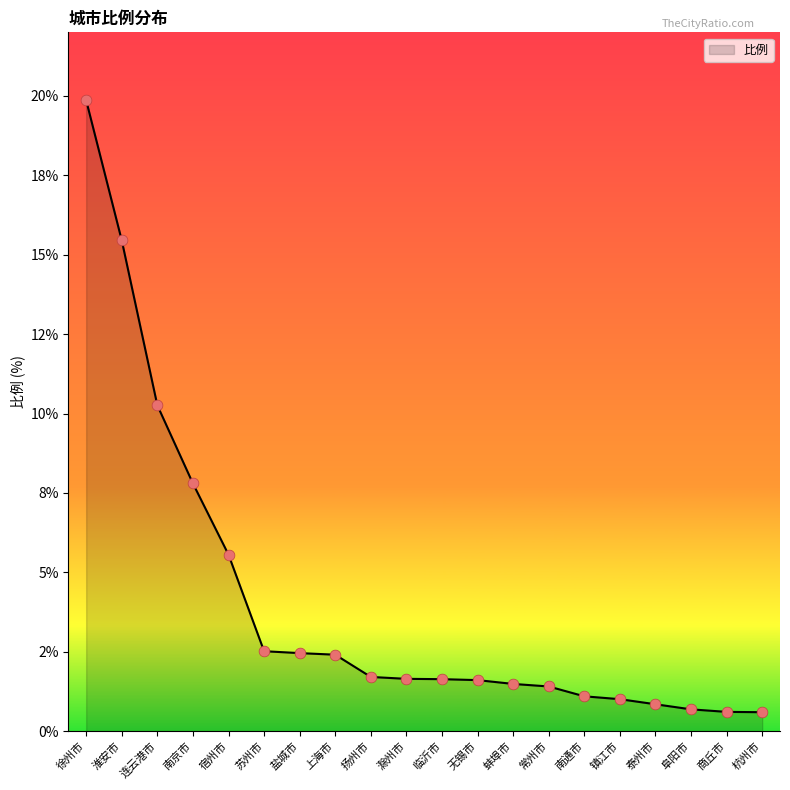

What is the change in value from 镇江市 to 泰州市?

-0.2